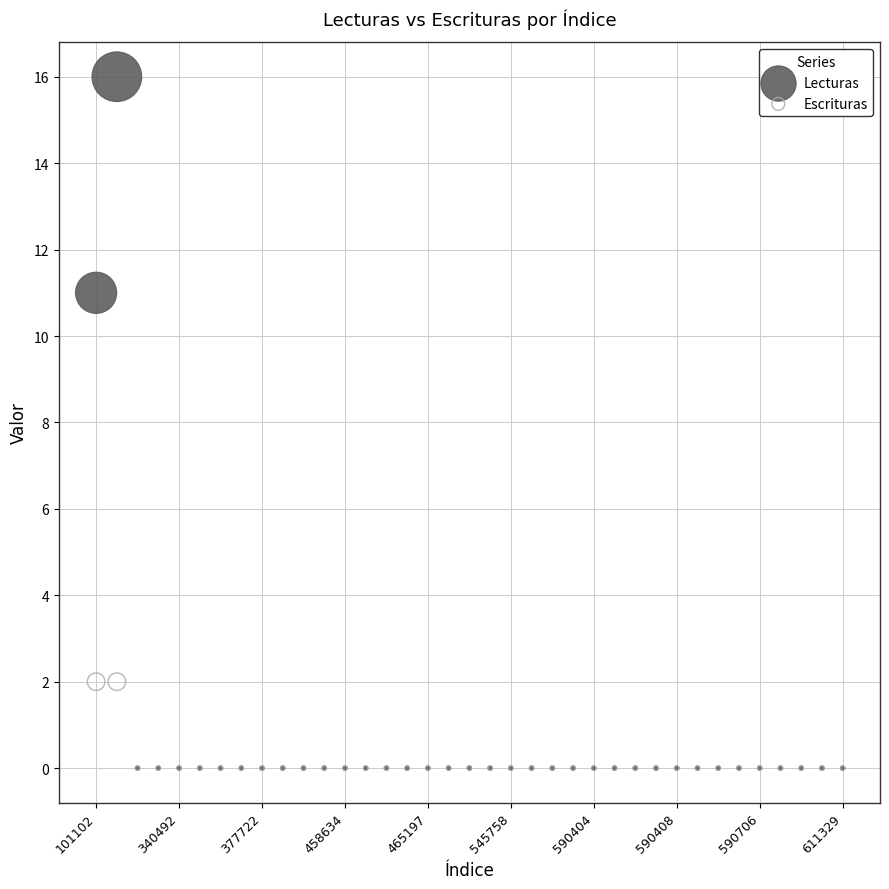

Which series has the largest Y range (max minus min)?

Lecturas